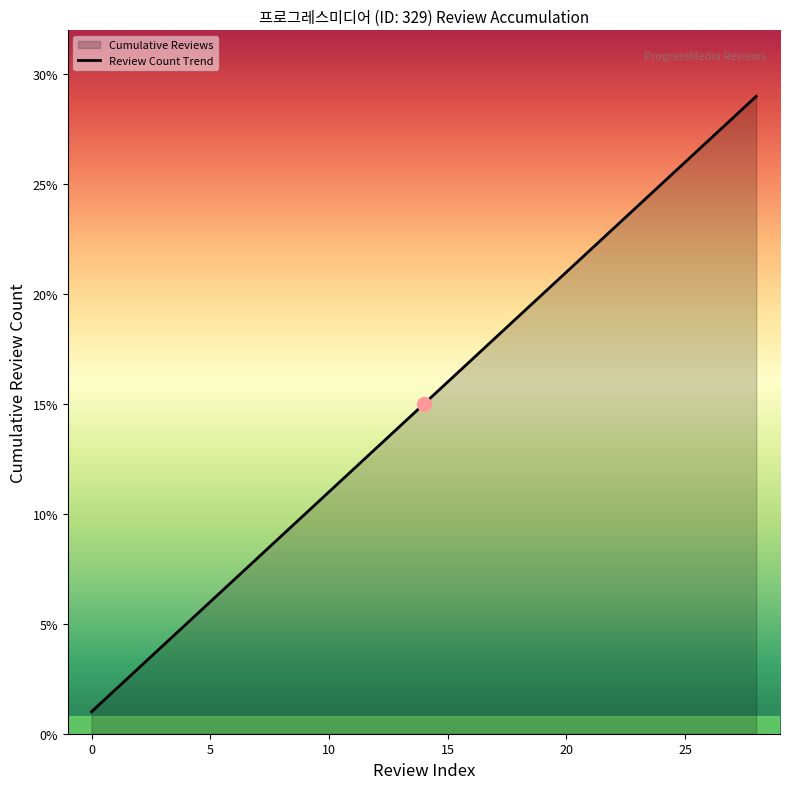

Between 12 and 18, which is larger?

18